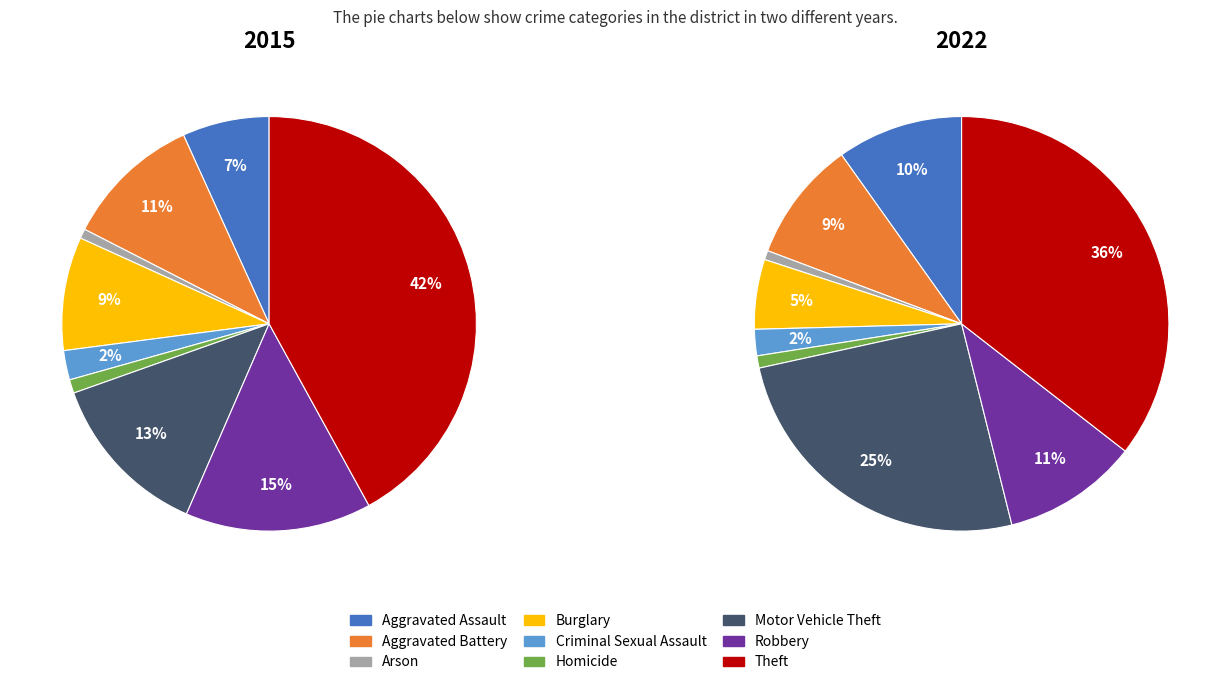

Which slice is the largest?

Theft